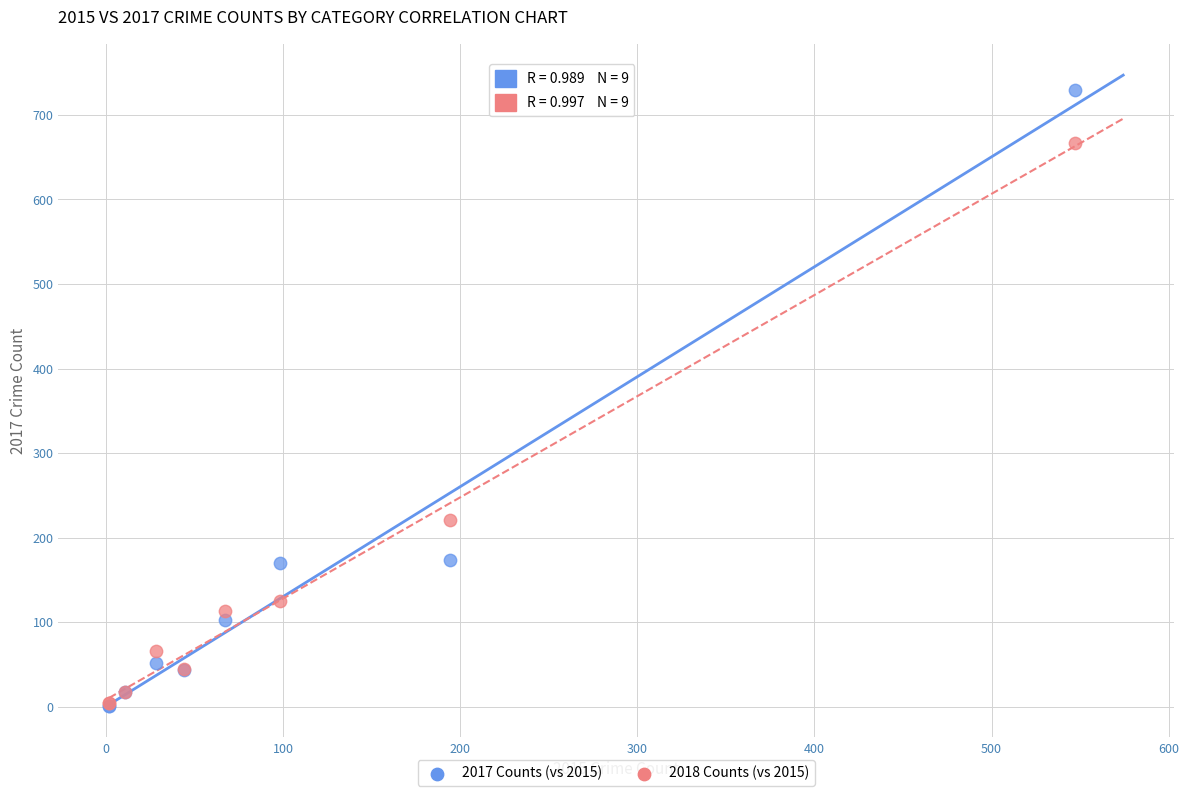

Which series has the largest Y range (max minus min)?

2017 Counts (vs 2015)